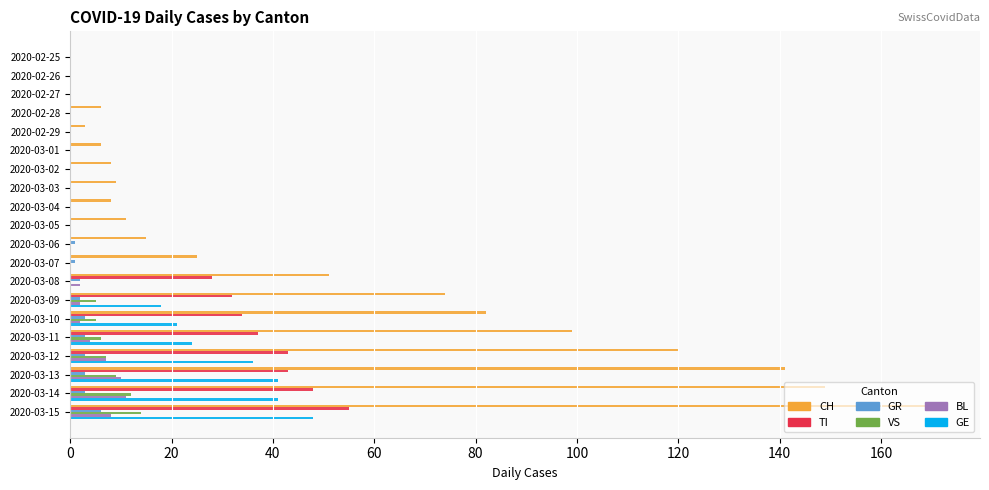

What is the total value across all series at 2020-03-03?

9